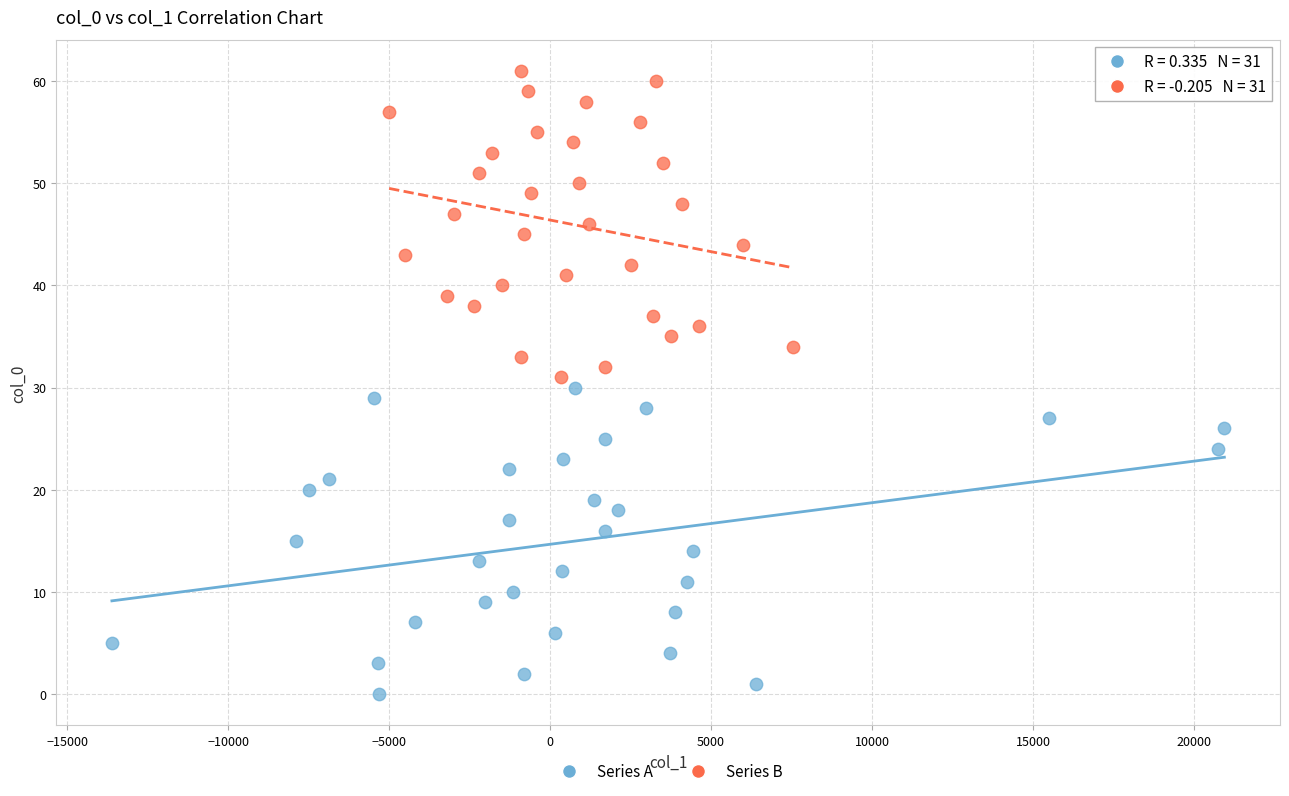

Which series contains the highest Y value?

Series B